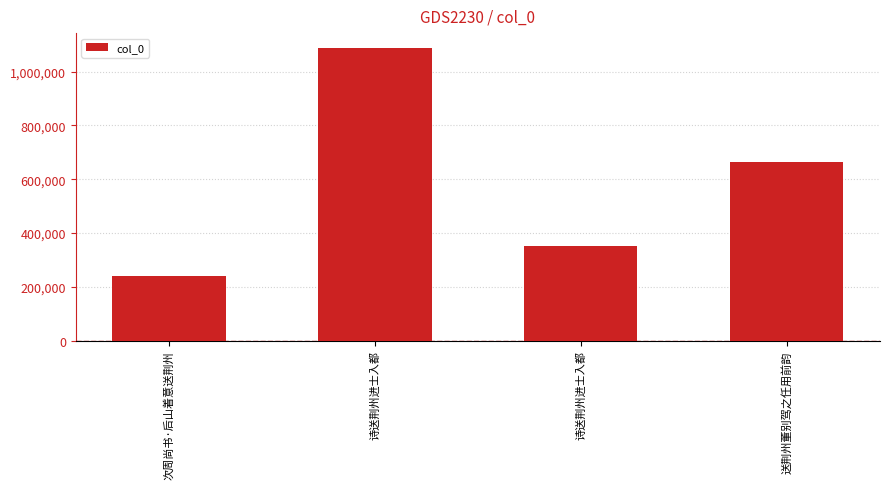

Does the chart contain any negative values?

No